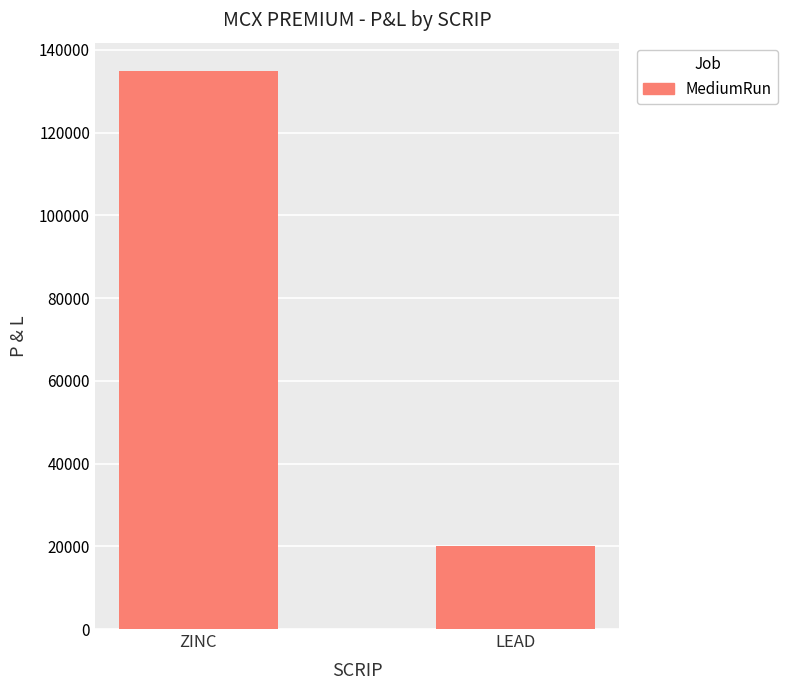

What is the change in value from ZINC to LEAD?

-115000